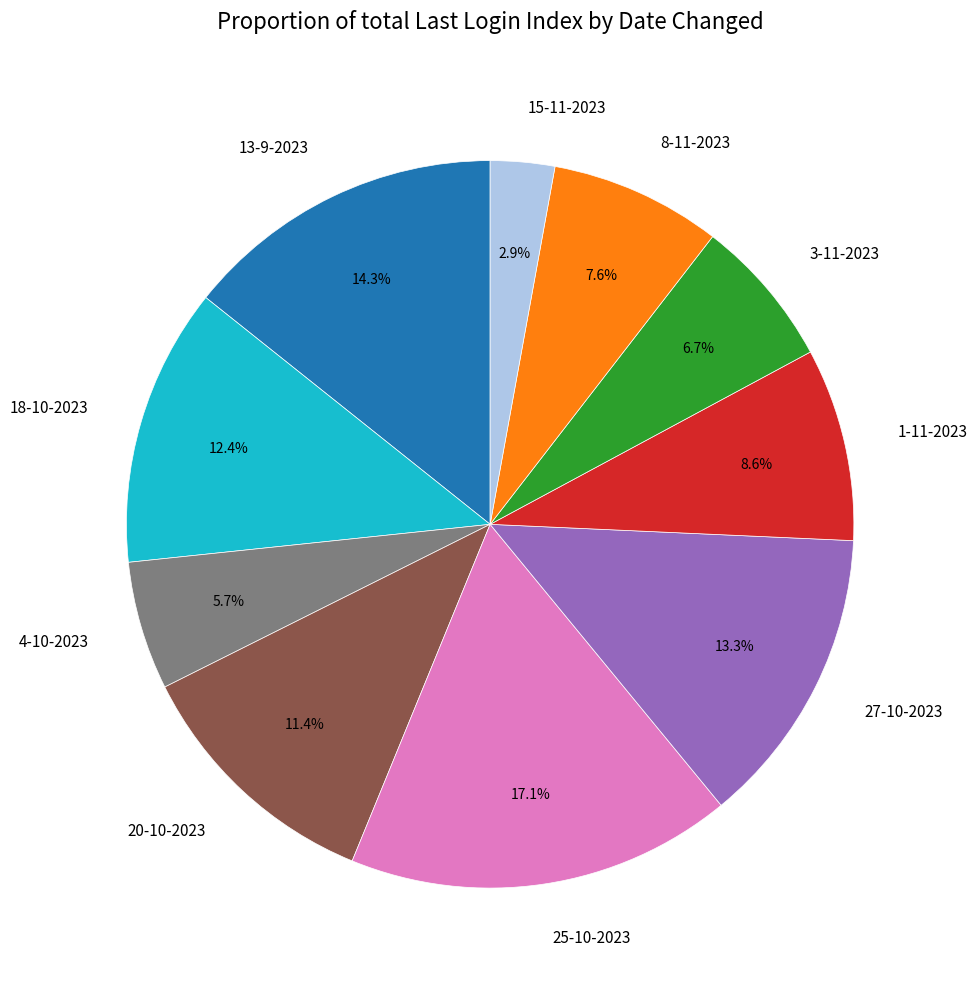

Which category has the smallest portion of the pie?

15-11-2023